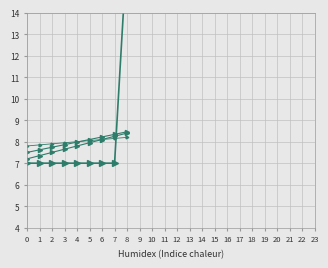

True or false: trend_3 has a value of 7.8 at 0.

True